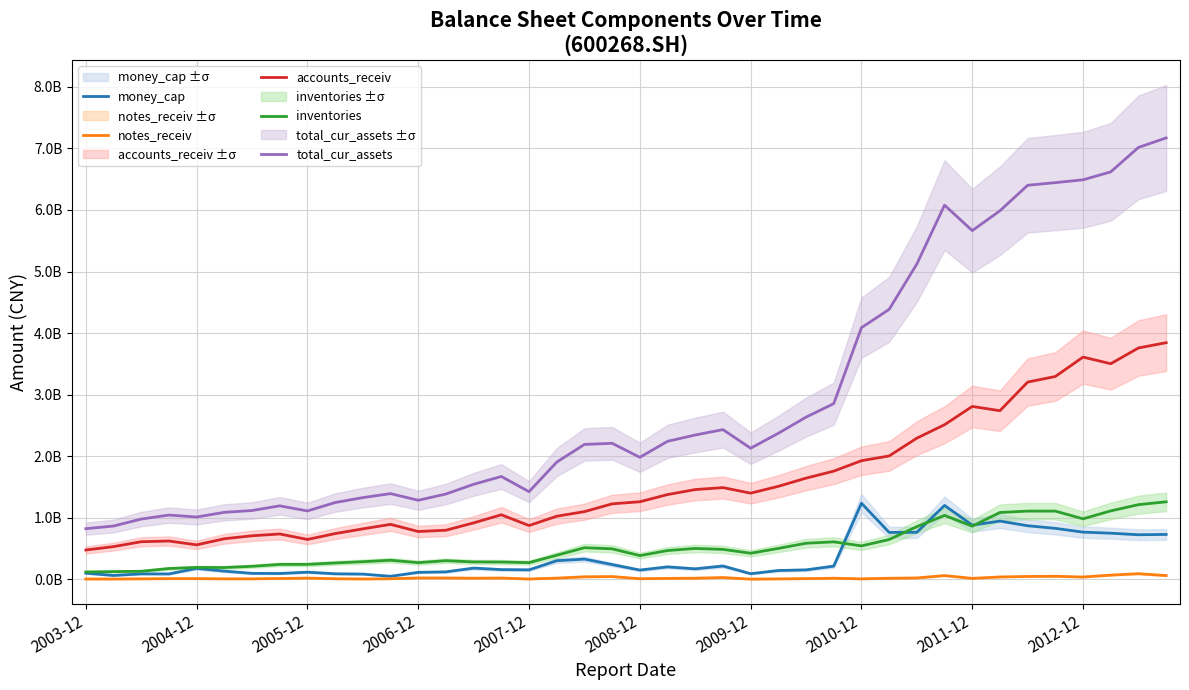

Reading left to right, list all the values displayed in this chart.

money_cap: 98488054.3	62005682.0	87340653.0	86418576.4	176736751.5	131732726.0	95744873.8	93629753.8	114843199.2	88824442.1	83908553.7	47942384.5	111947533.8	120303009.0	181074928.1	156688605.6	152684179.5	301342389.0	327267607.9	238723727.3	149251662.7	200933755.4	169346384.5	214930596.4	89862932.7	142077407.9	152156336.0	213238774.8	1235516897.8	760522173.5	762663399.8	1199433781.4	879183562.9	944864248.3	869239731.5	827022113.1	765488757.8	748411531.5	723014109.0	728064120.3
notes_receiv: 4159600.0	3918336.1	6628540.0	9823140.2	9818597.8	6946000.0	6799742.7	12196275.0	18904695.0	8106370.2	4286500.0	7823000.0	21490618.2	20692595.3	17327659.8	19440763.4	4207619.8	18353373.8	39665712.3	43739994.7	8154048.0	14142358.0	17142144.0	27978931.0	1672500.0	5942627.9	10082119.9	16500566.2	6371266.9	16248046.1	21284461.0	59685373.5	14396698.0	37322041.0	45340889.2	48358235.4	36452795.4	67470997.6	90358724.0	59901299.7
accounts_receiv: 475036411.9	530217255.6	609701795.0	621216687.5	558916336.1	658009957.8	706617747.5	735404404.5	646580072.3	741965497.6	818850643.1	891776642.4	775840497.7	796557035.7	915864846.7	1047499741.2	872726395.0	1024058471.2	1098681513.8	1225171612.3	1259141832.2	1375939285.7	1457211848.3	1489023517.6	1398833769.1	1510009290.9	1642811076.8	1756551132.0	1925997410.8	2003592885.4	2292339587.5	2510989728.6	2807502226.7	2738469416.1	3203413626.8	3294435005.6	3609514657.2	3501959603.0	3757830036.6	3843455521.0
inventories: 118244673.1	124428358.2	129585401.6	174493225.8	192360194.1	190608097.8	210422724.6	241323919.9	241676219.6	264792773.1	285233091.5	309047287.0	269989371.6	301737226.5	281416119.1	279556047.3	270166460.3	390166581.7	512296986.4	494364584.8	384095350.4	466680669.8	500396331.7	485337542.3	422503861.4	500829372.4	585155216.1	607639067.7	542462293.1	645159254.1	854620425.2	1037451482.4	862783635.1	1084845134.5	1107192458.7	1107038189.3	981580033.4	1110958396.4	1211953909.0	1258334816.4
total_cur_assets: 821594252.9	864828123.2	977993419.6	1042984146.3	1011331362.3	1087320636.5	1116802644.2	1192764596.0	1109918870.8	1246290102.6	1326388486.9	1391491408.0	1283156230.3	1384957449.9	1542940376.2	1669923756.7	1423102303.1	1902788128.4	2190611724.2	2208862957.3	1981240318.3	2241295833.3	2343617058.6	2431541868.7	2128870914.9	2371689985.4	2633721680.6	2853413674.5	4087161320.4	4384784005.5	5122059222.4	6078039579.9	5664360058.6	5987001229.1	6400719614.0	6444072448.3	6490037642.4	6619145882.1	7016172320.0	7170634509.8